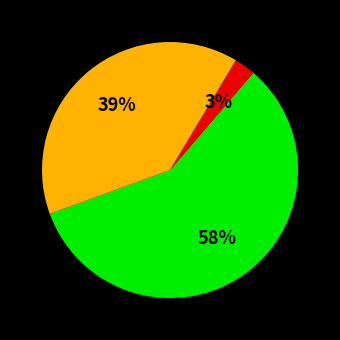

To the nearest percent, what is the average slice percentage?

33%